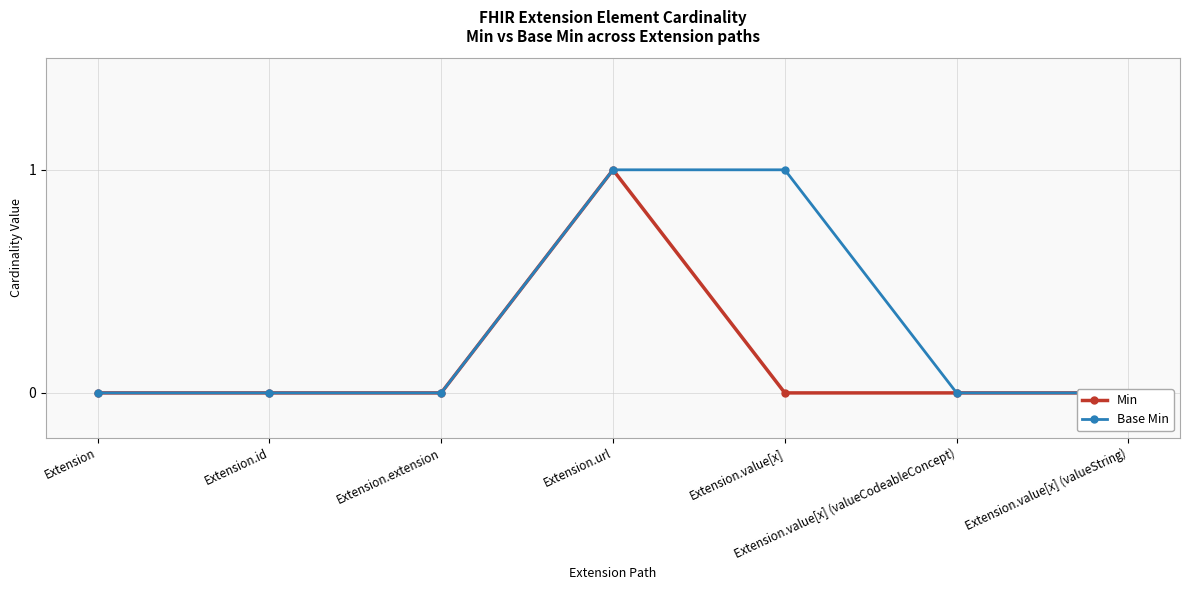

Reading left to right, what are all the values shown in this chart?

Min: Extension=0	Extension.id=0	Extension.extension=0	Extension.url=1	Extension.value[x]=0	Extension.value[x] (valueCodeableConcept)=0	Extension.value[x] (valueString)=0
Base Min: Extension=0	Extension.id=0	Extension.extension=0	Extension.url=1	Extension.value[x]=1	Extension.value[x] (valueCodeableConcept)=0	Extension.value[x] (valueString)=0